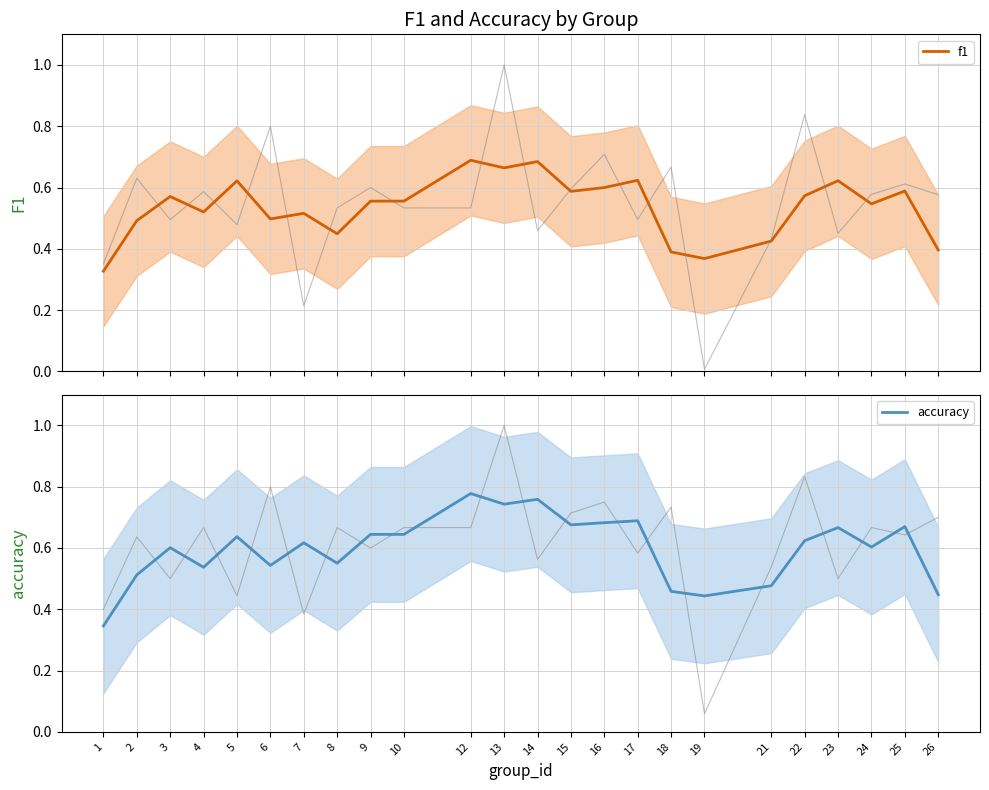

How many series are shown in this chart?

2